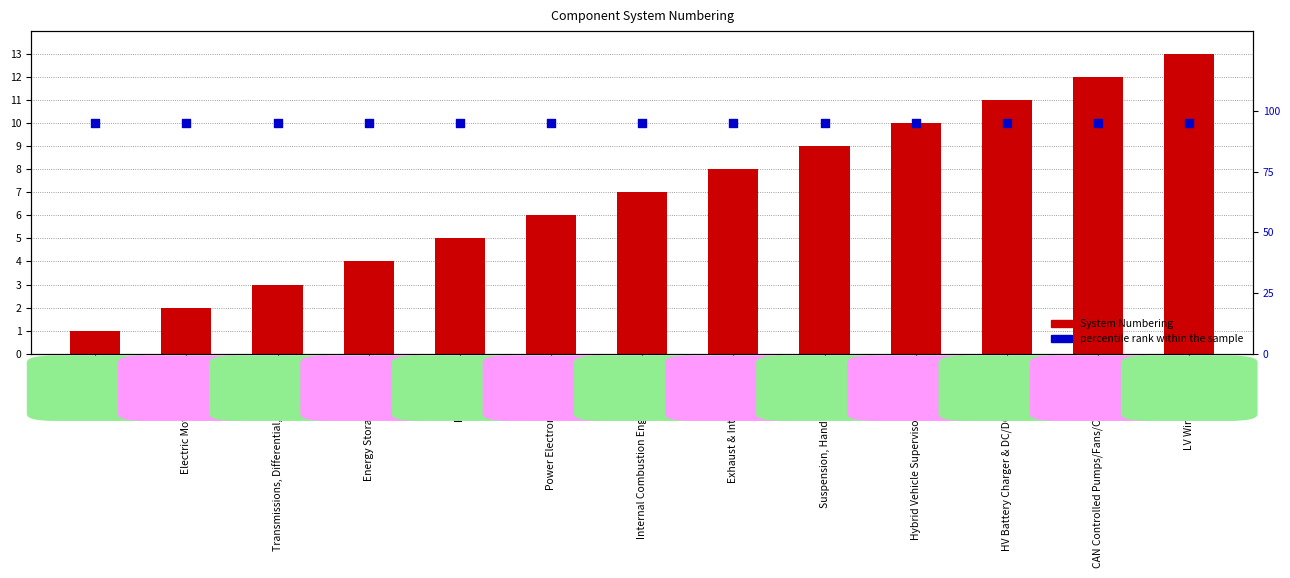

At how many categories does at least one series exceed 27?

13